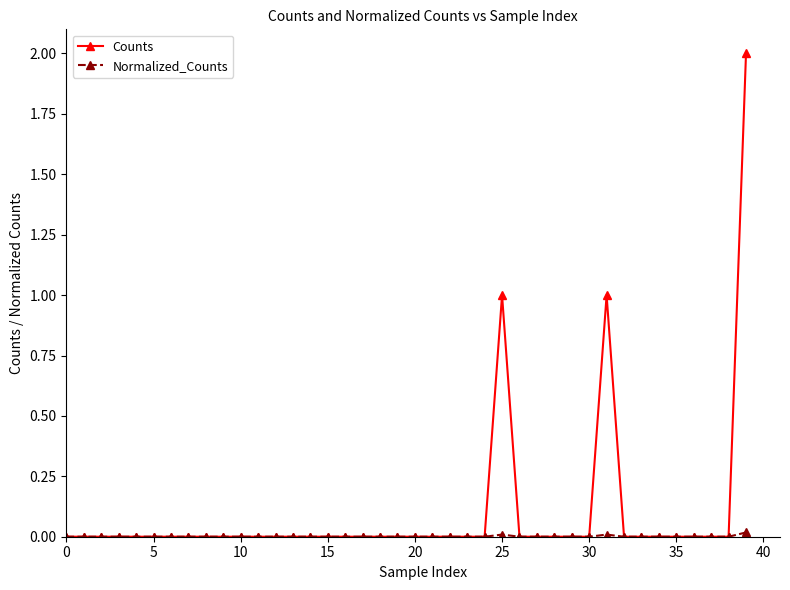

Where is the first local maximum for Counts?

25